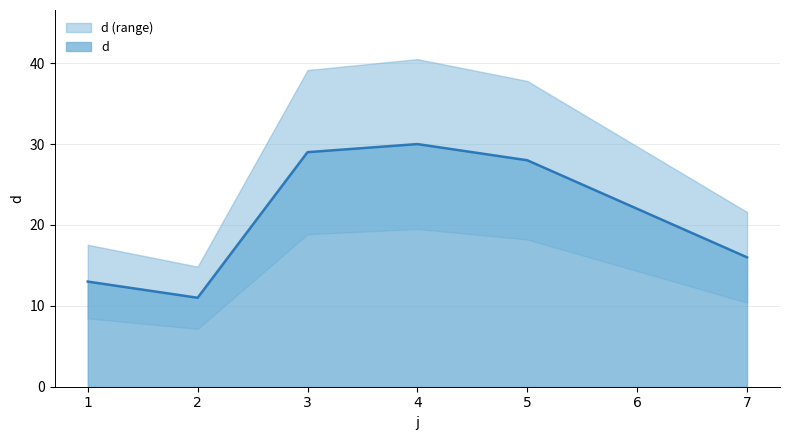

At which category does the data reach its first local valley?

2